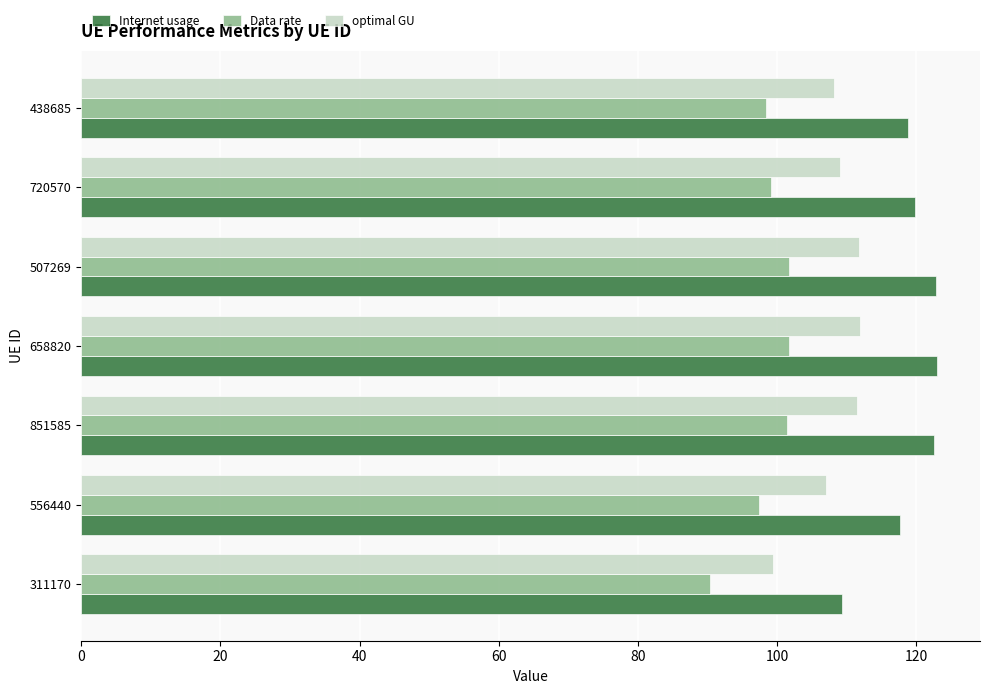

What is the average value of the Data rate series?

98.6